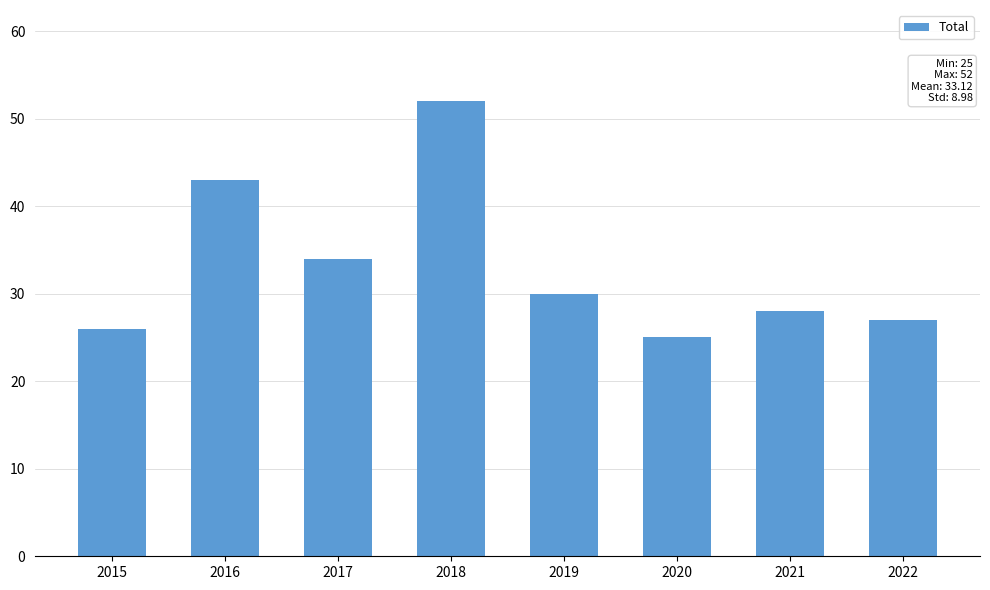

Rank the categories by value from highest to lowest.

2018, 2016, 2017, 2019, 2021, 2022, 2015, 2020